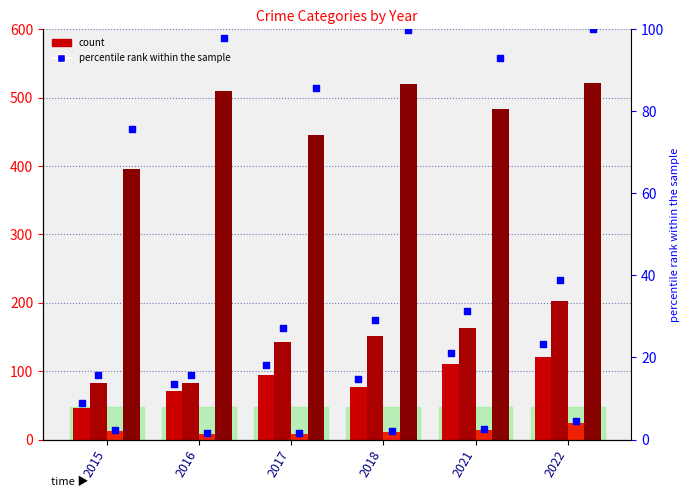

At which category is the sum across all series the highest?

2022